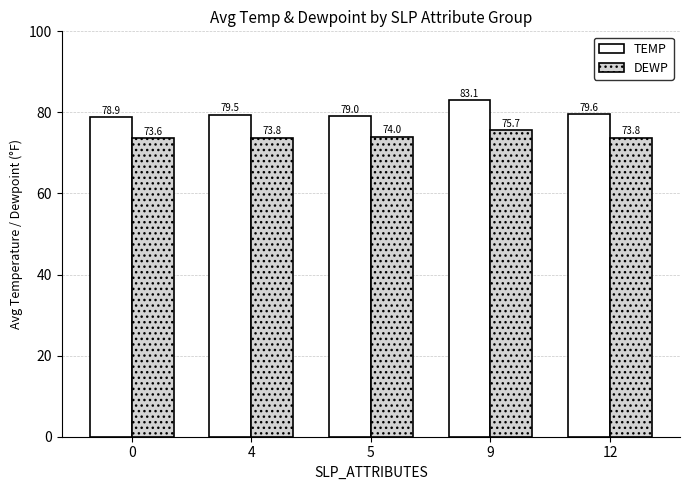

What is the difference between the highest and lowest values at 4?

5.7